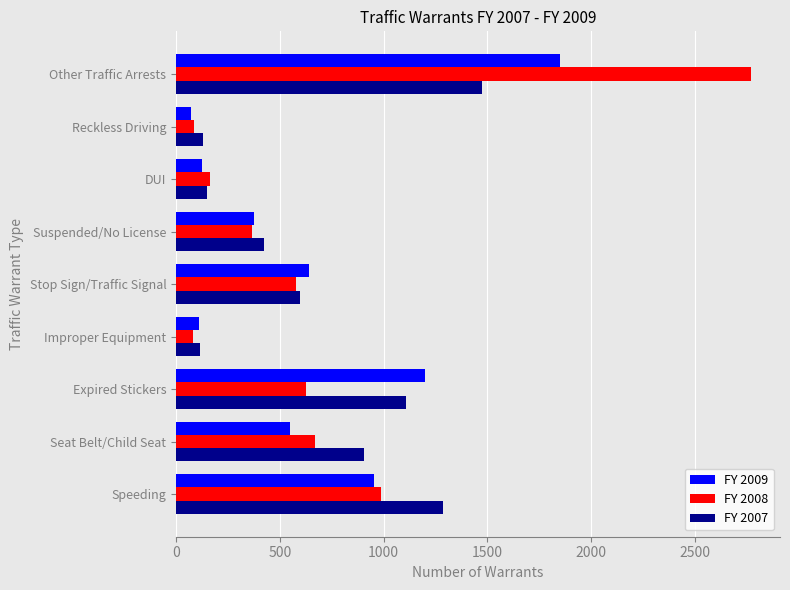

At how many categories does at least one series exceed 1166?

3